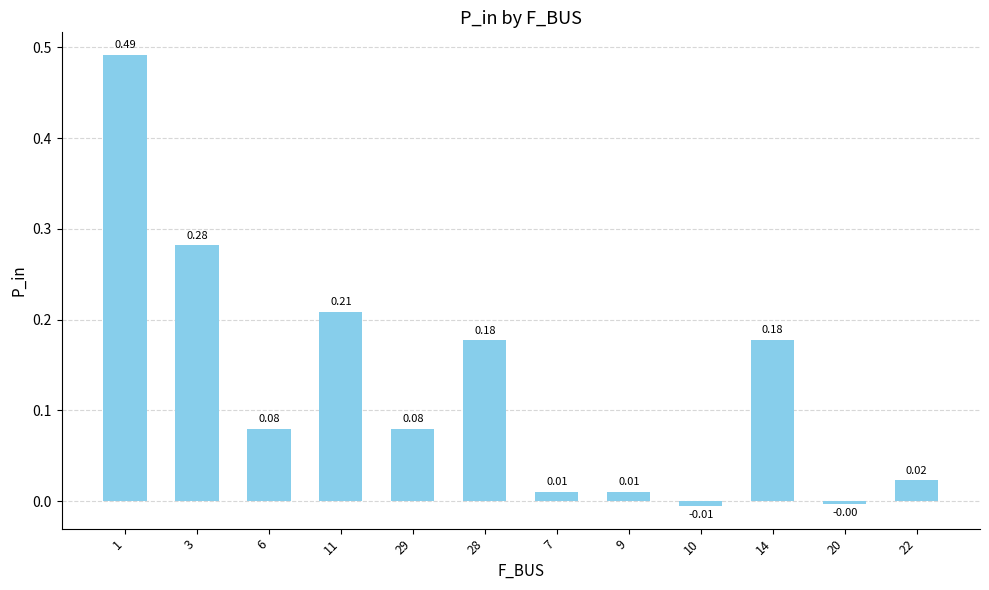

Which has a higher value, 10 or 29?

29